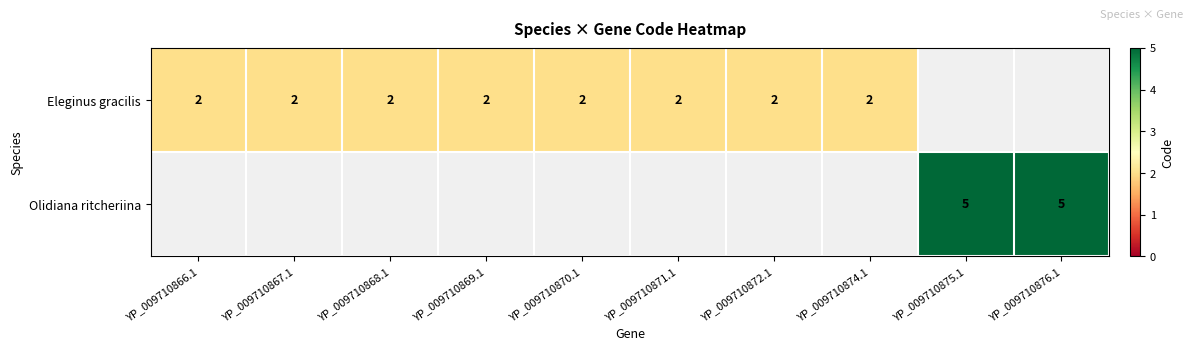

The Eleginus gracilis series shows 1 at YP_009710871.1. True or false?

False